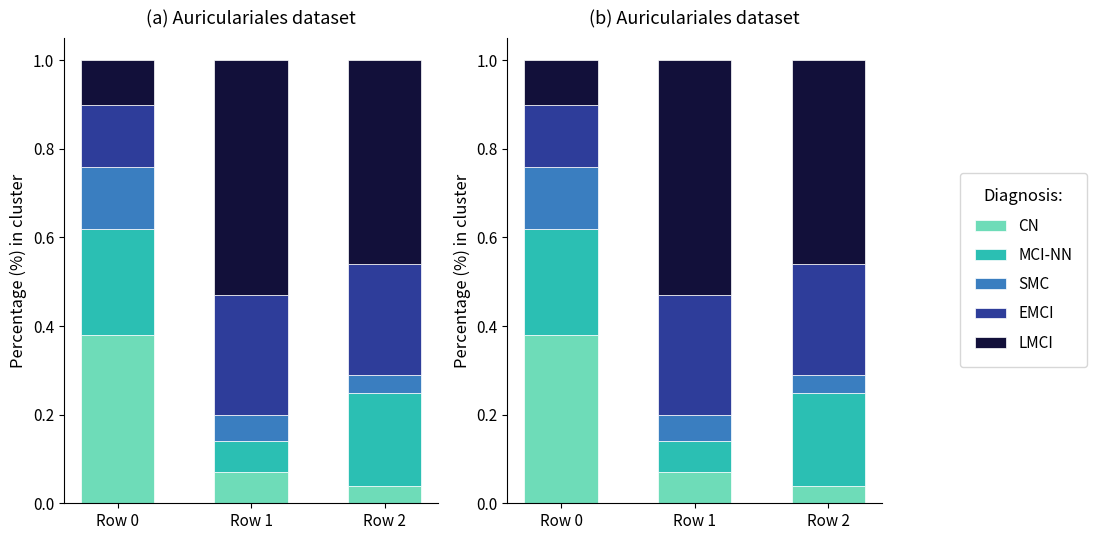

Is it true that MCI-NN equals 0.3 at Row 2?

False